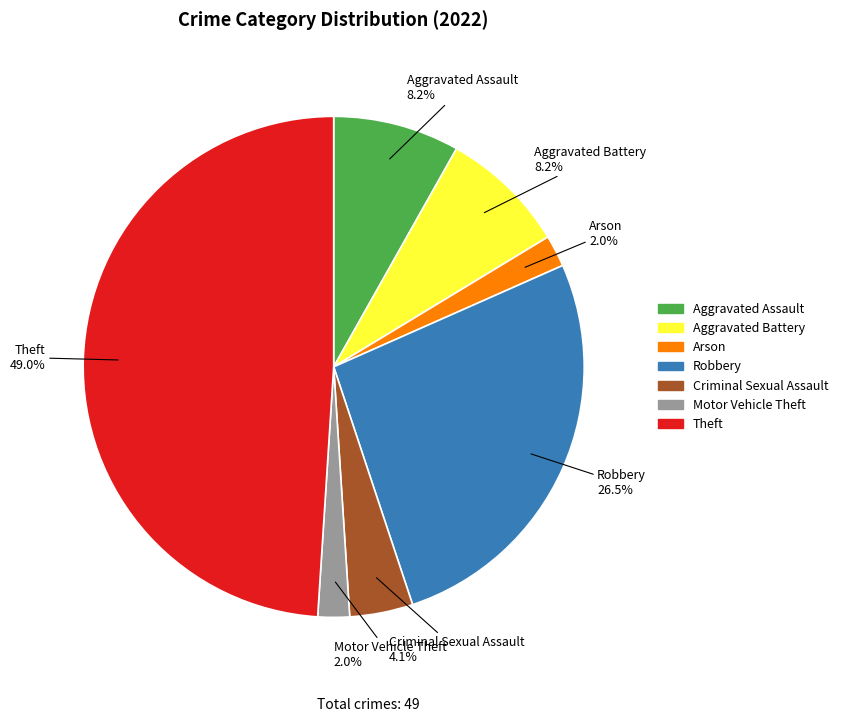

Does any single category account for the majority?

No